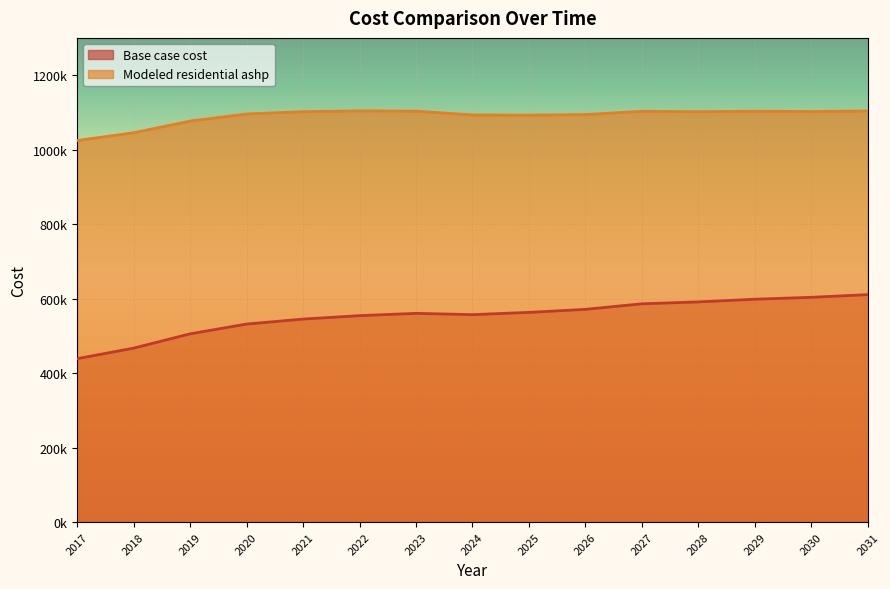

What is the spread (max minus min) of values at 2030?

498813.3